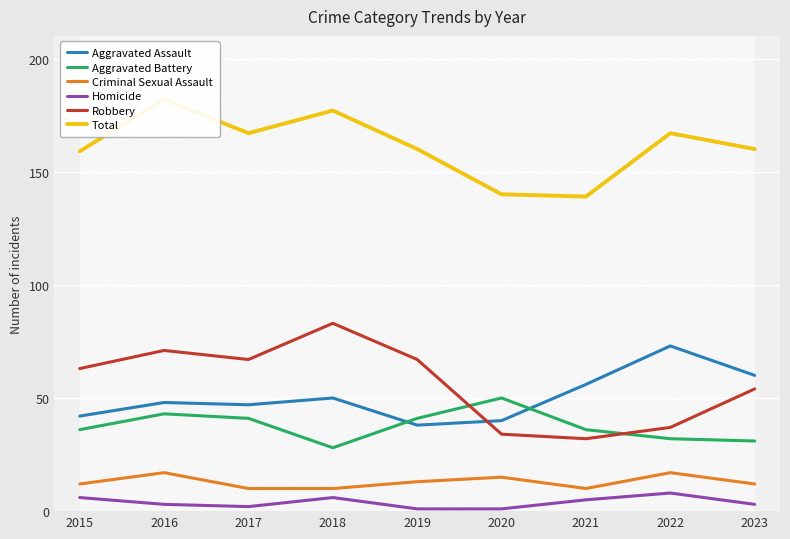

Is it true that Robbery equals 54 at 2023?

True